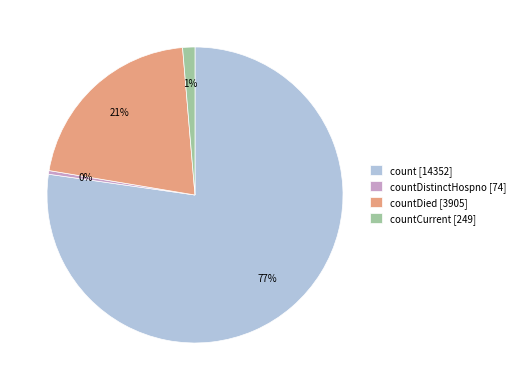

What percentage is the countDied [3905] slice, to the nearest percent?

21%